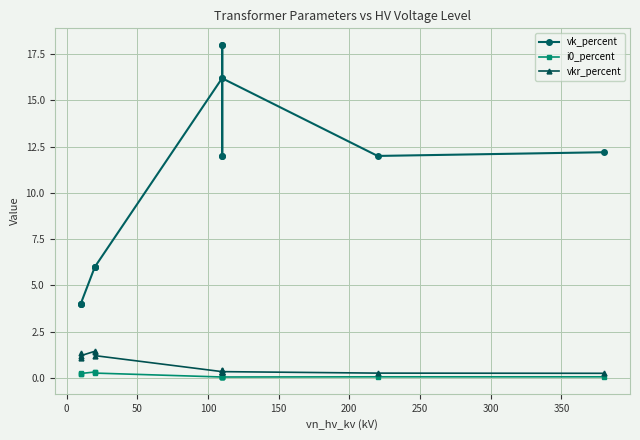

The vk_percent series shows 9.8 at 11. True or false?

False